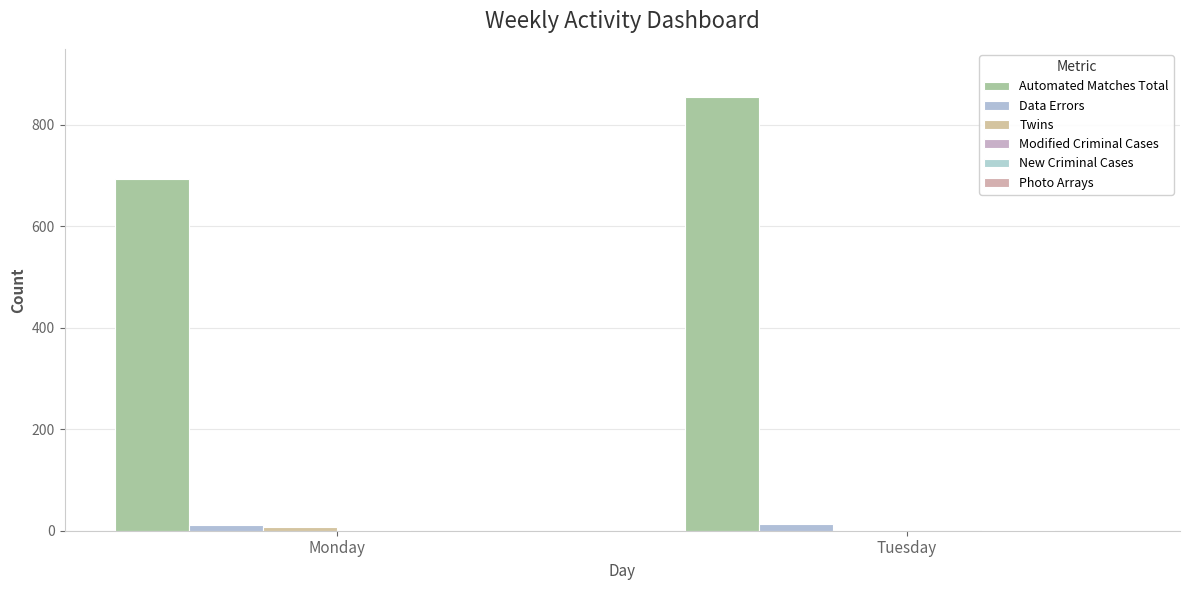

Count the Automated Matches Total values in the range 693 to 855.

2